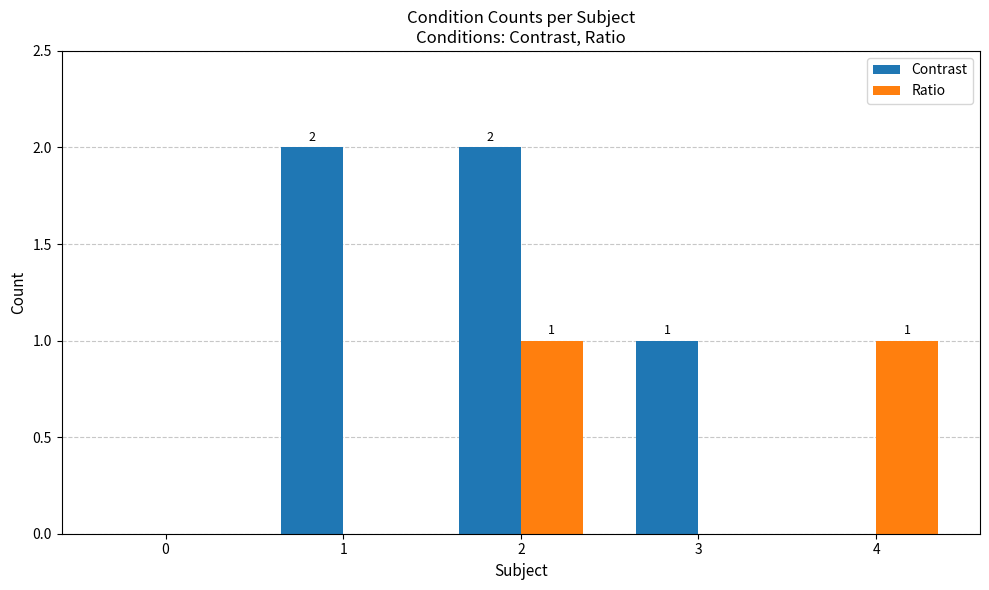

What is the greatest value displayed?

2